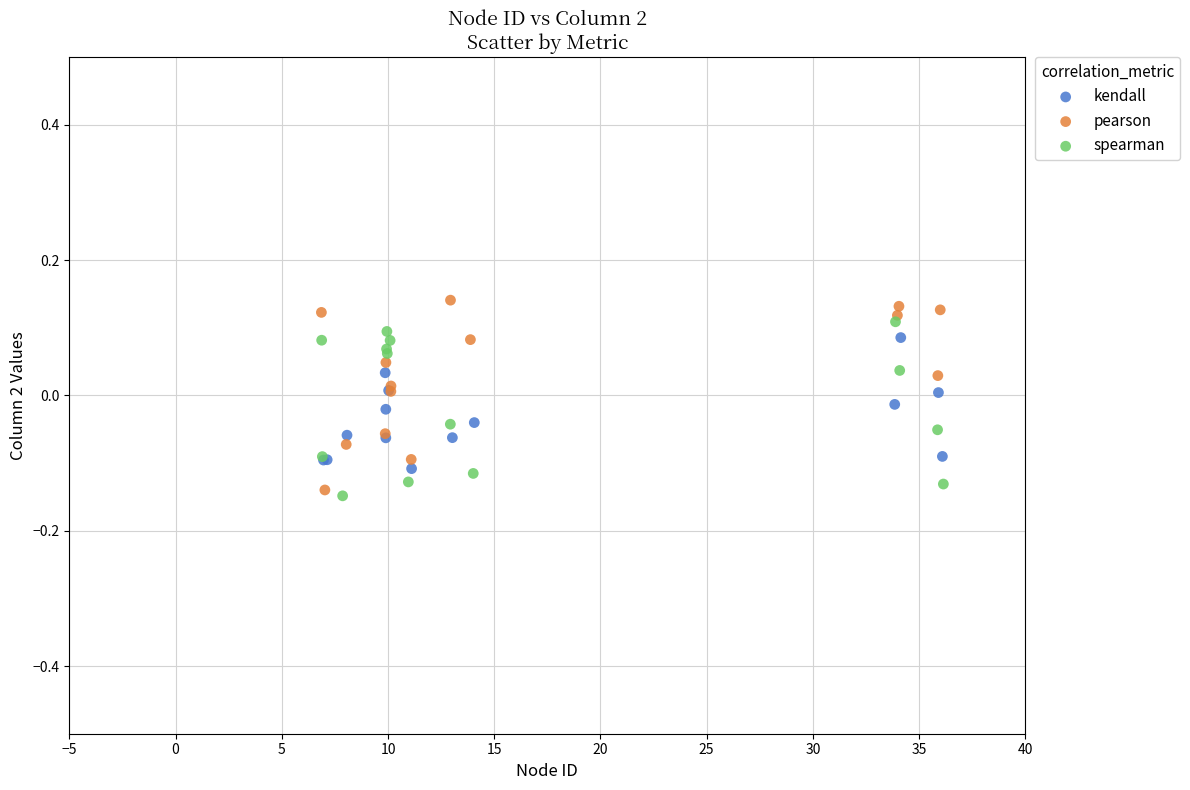

Which series reaches the minimum Y coordinate?

spearman